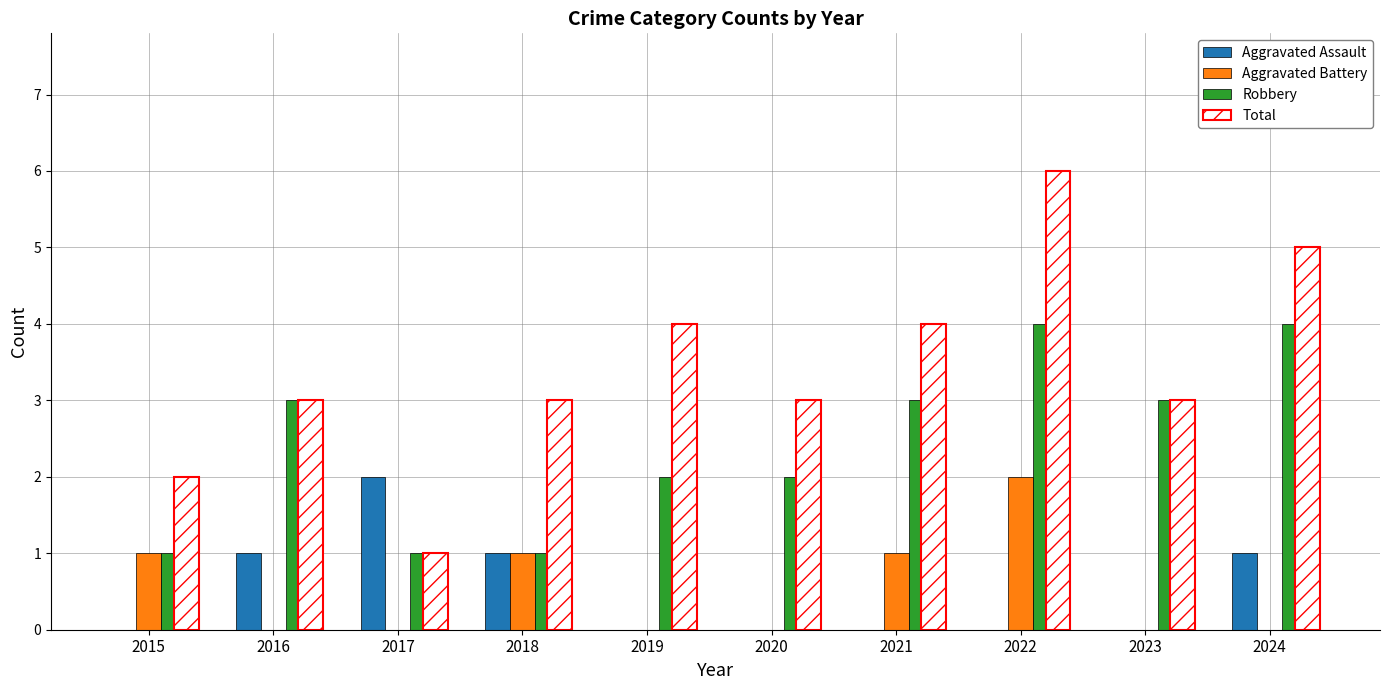

What are all the series names shown in the legend?

Aggravated Assault, Aggravated Battery, Robbery, Total